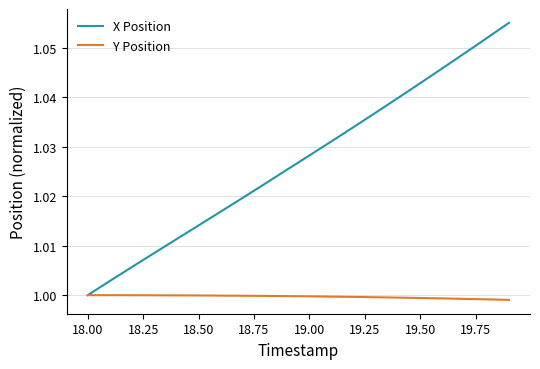

Rank the series by their average value, from lowest to highest.

Y Position, X Position